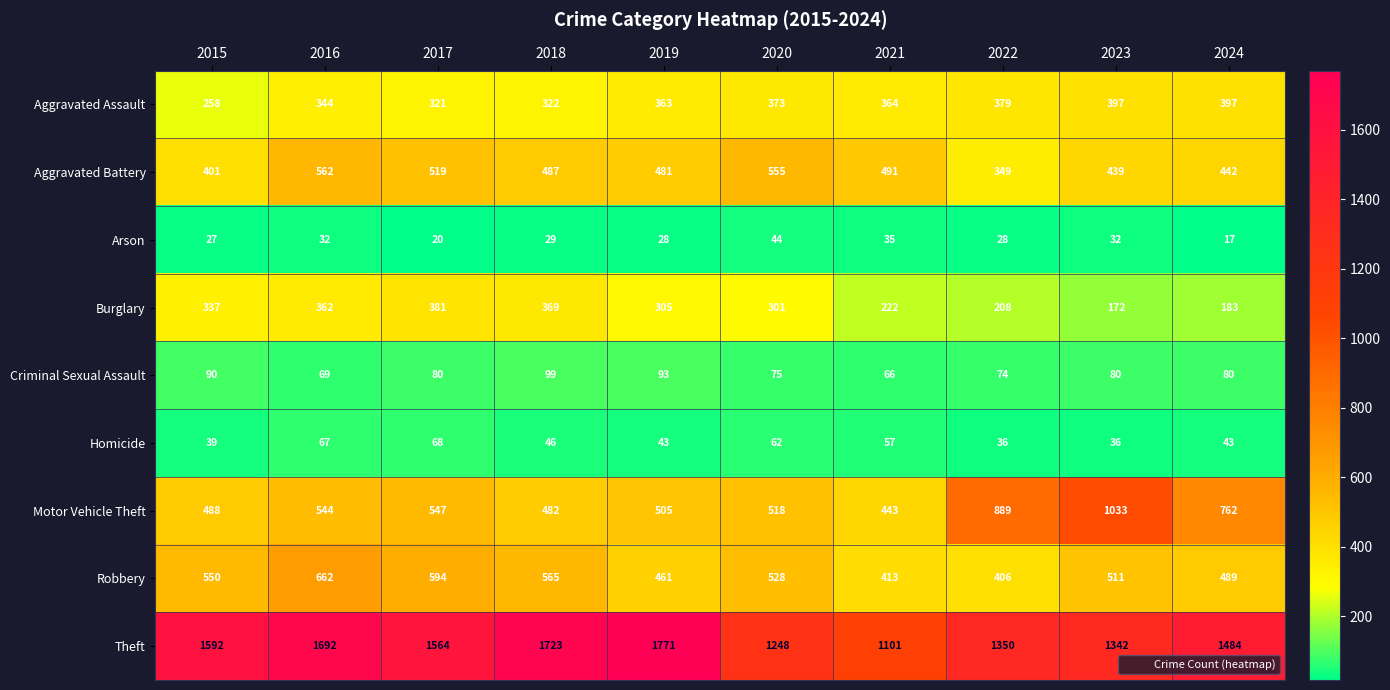

What is the difference between the Homicide values at 2024 and 2016?

24